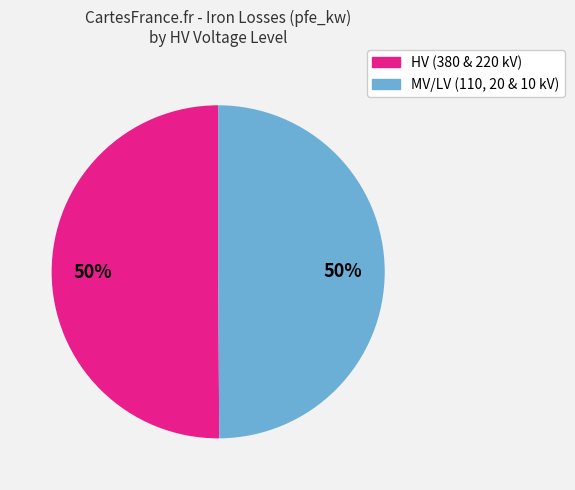

To the nearest percent, what is the average slice percentage?

50%